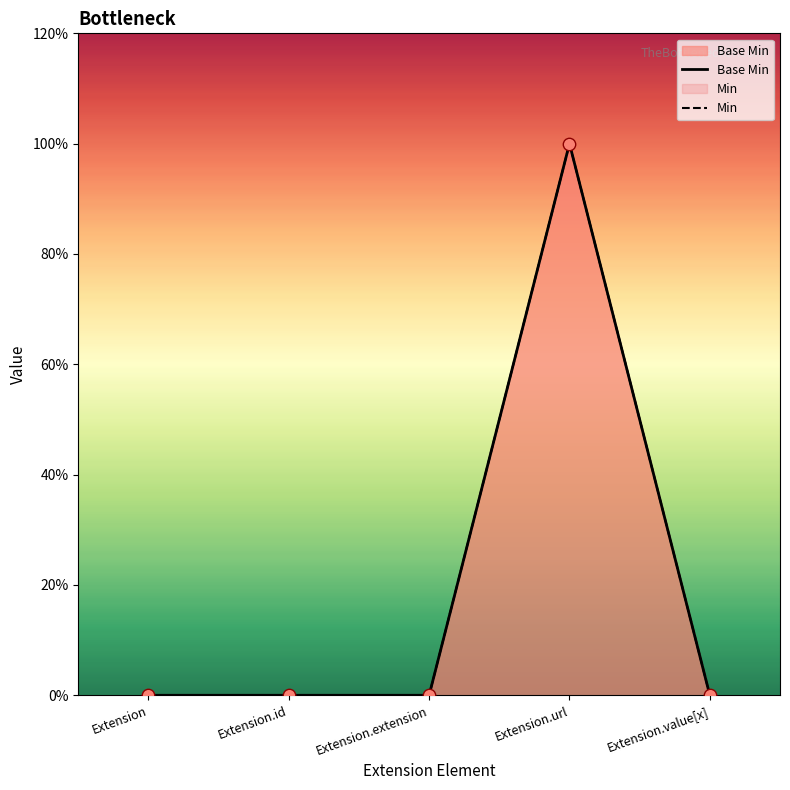

Which series reaches the maximum Y coordinate?

Base Min